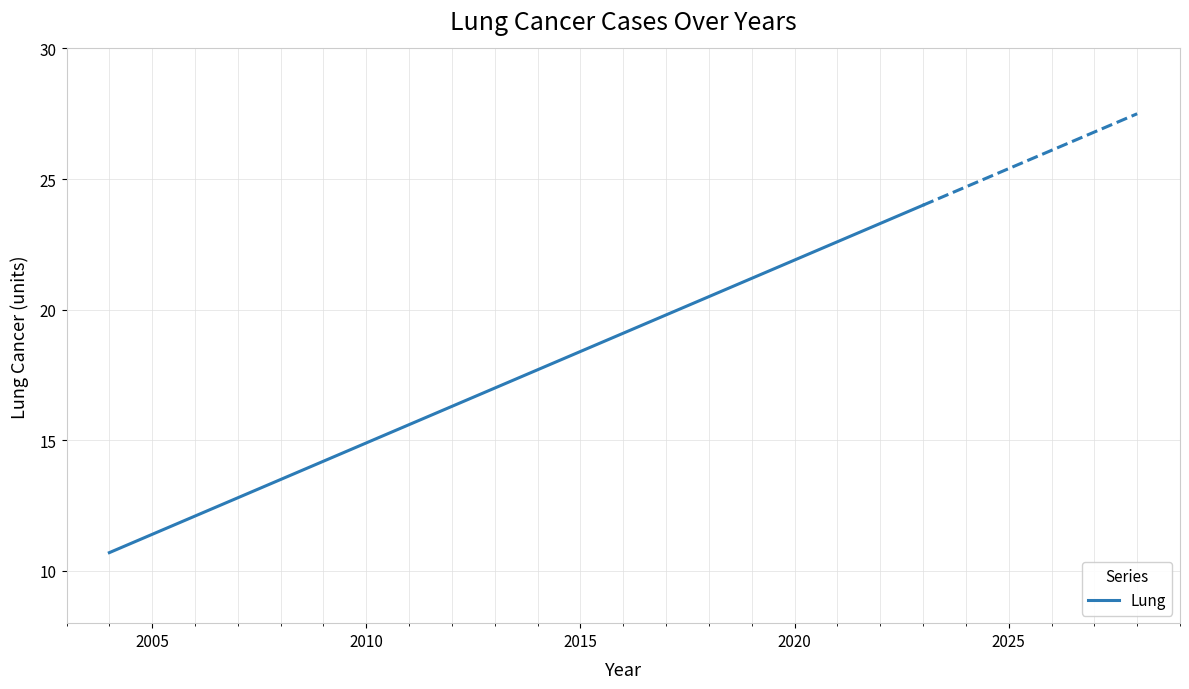

What is the value of the 6th point from the left?

14.2